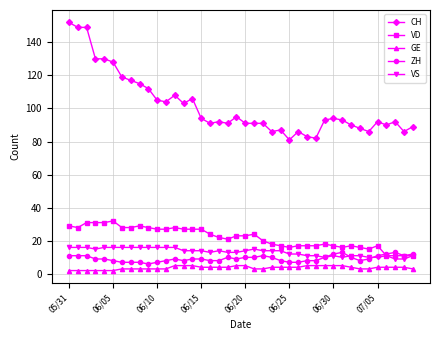

What is the lowest value of the VS series?

9